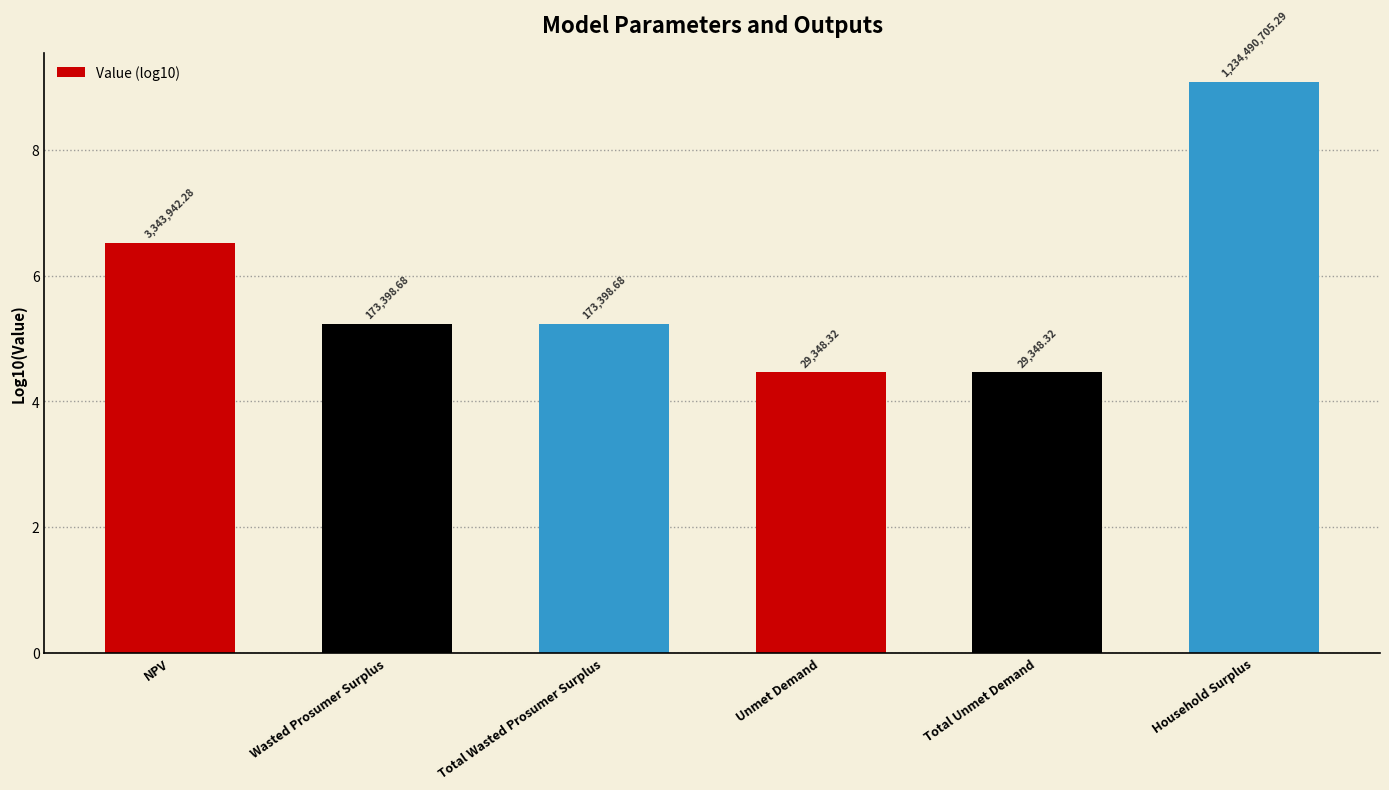

What is the sum of the values at Unmet Demand and Household Surplus?

13.6